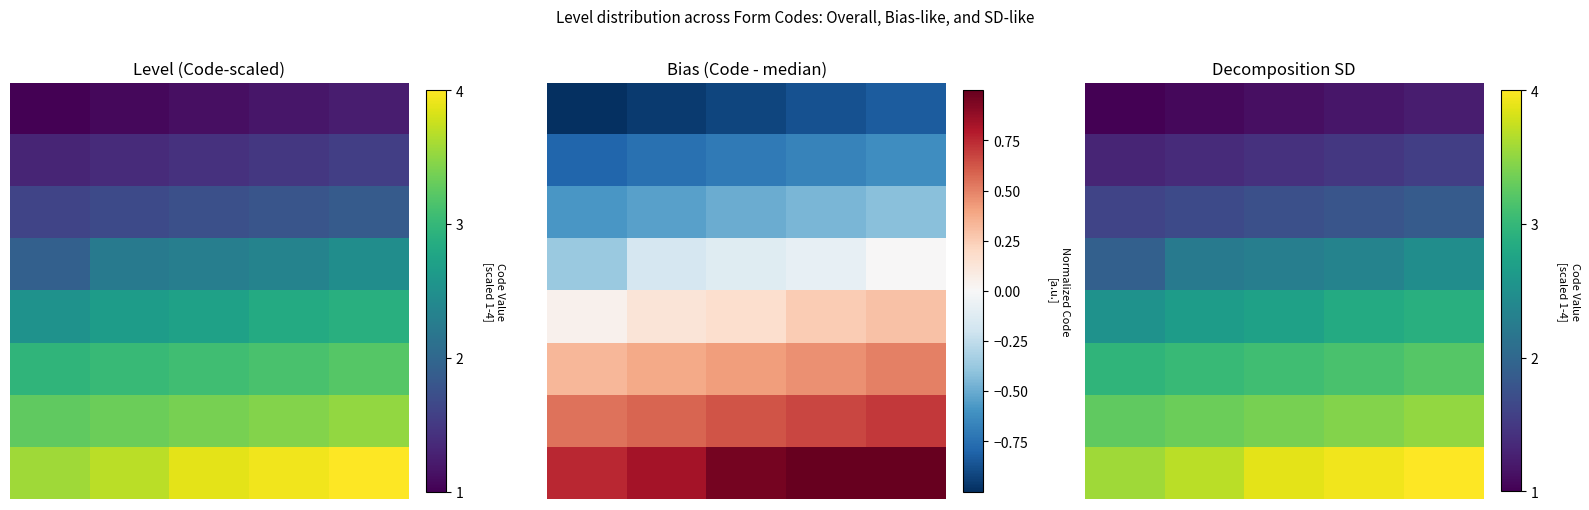

Which series has the widest spread of values?

3